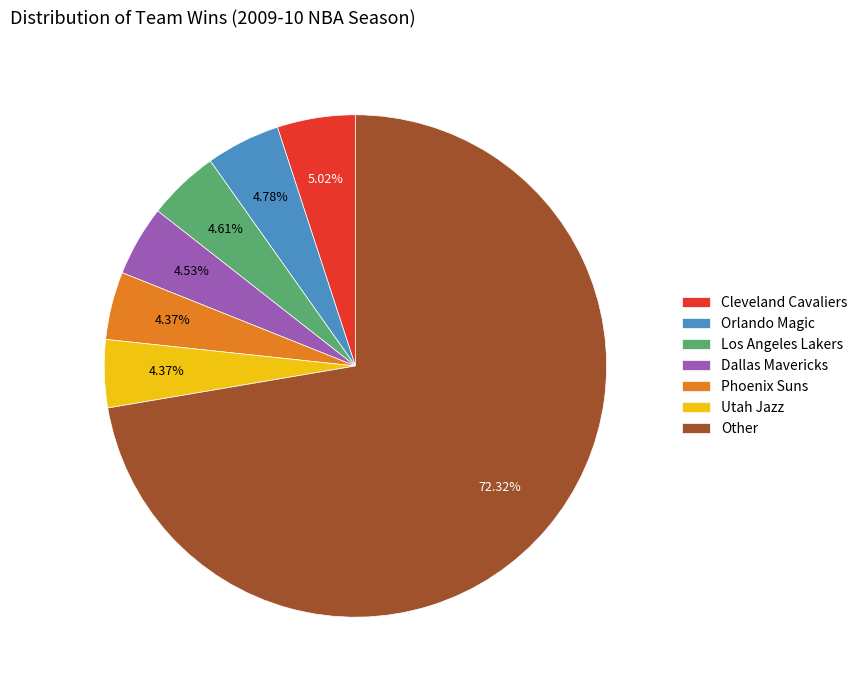

Which category has the biggest portion of the pie?

Other